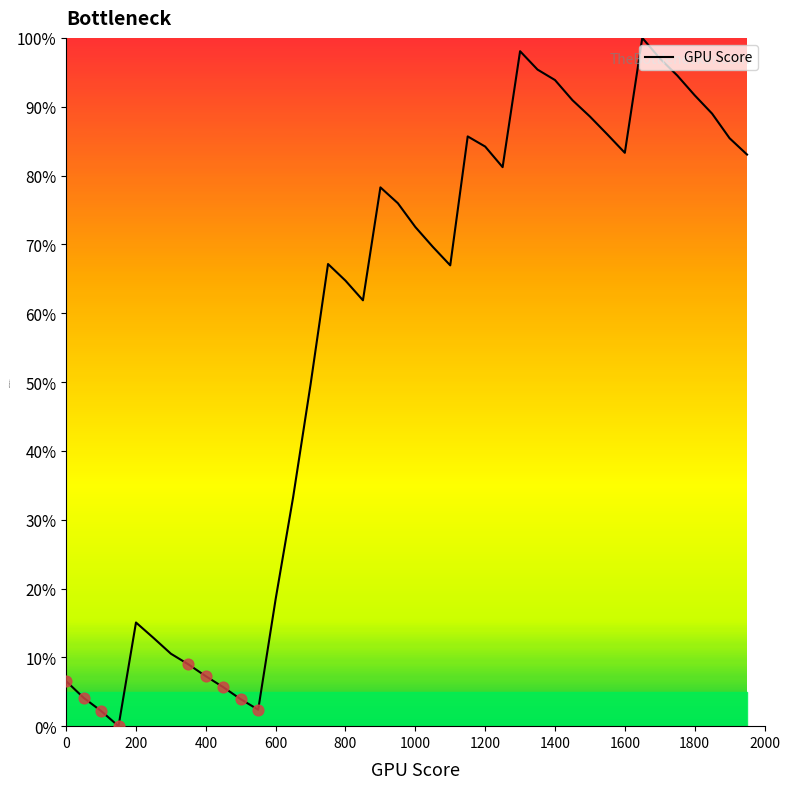

What is the difference between the maximum and minimum values?

100.0